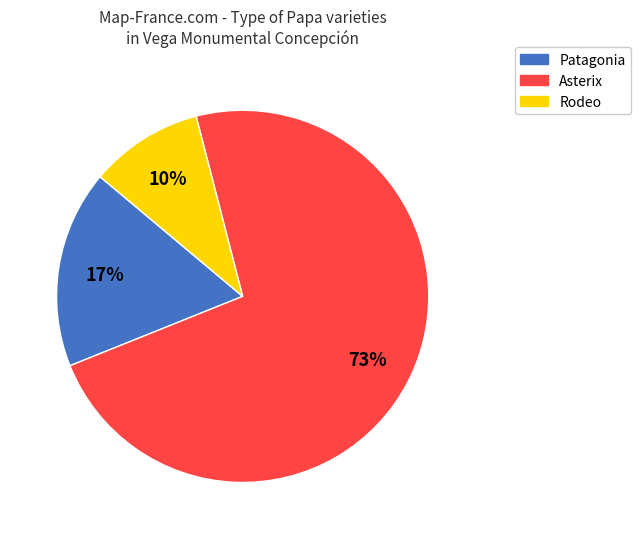

Does any single category account for the majority?

Yes